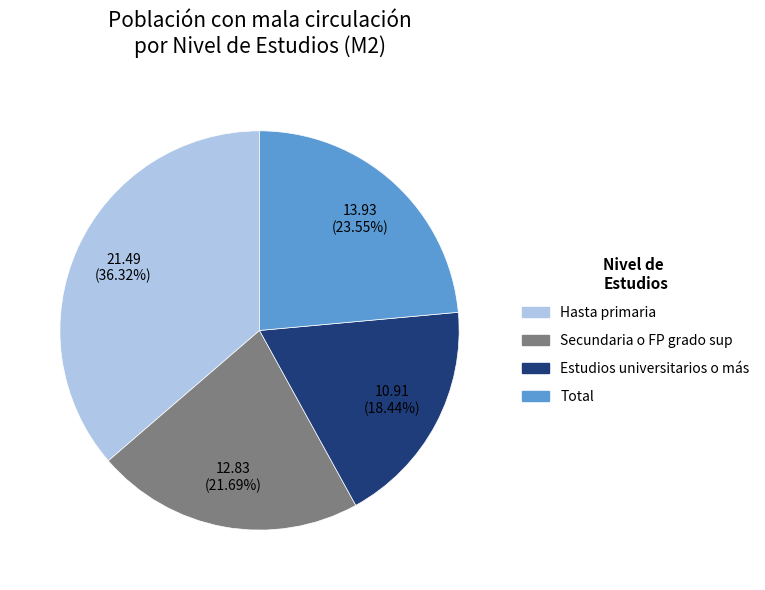

Between Total and Secundaria o FP grado sup, which is larger?

Total